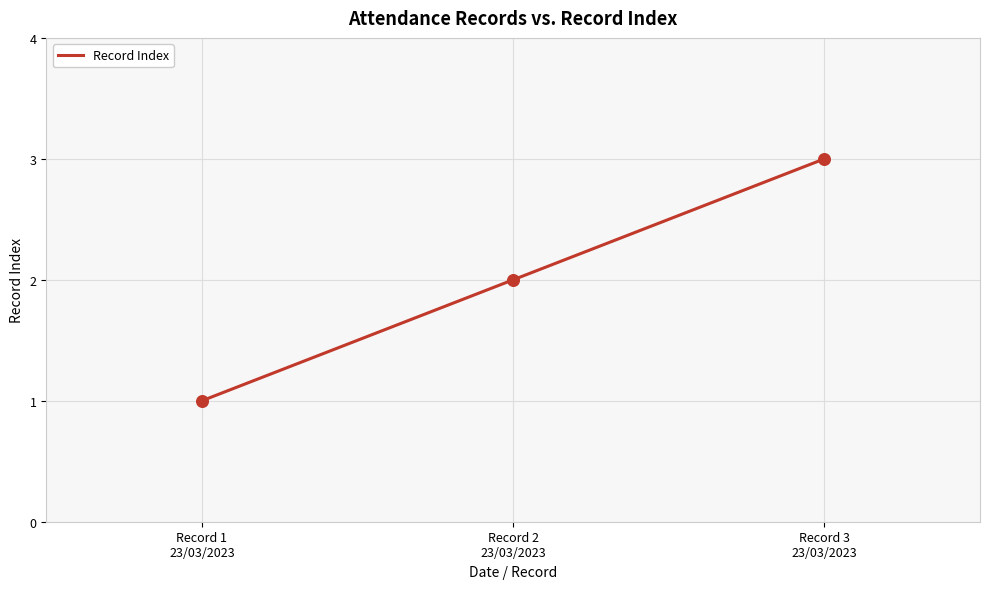

What is the change in value from Record 1
23/03/2023 to Record 2
23/03/2023?

+1